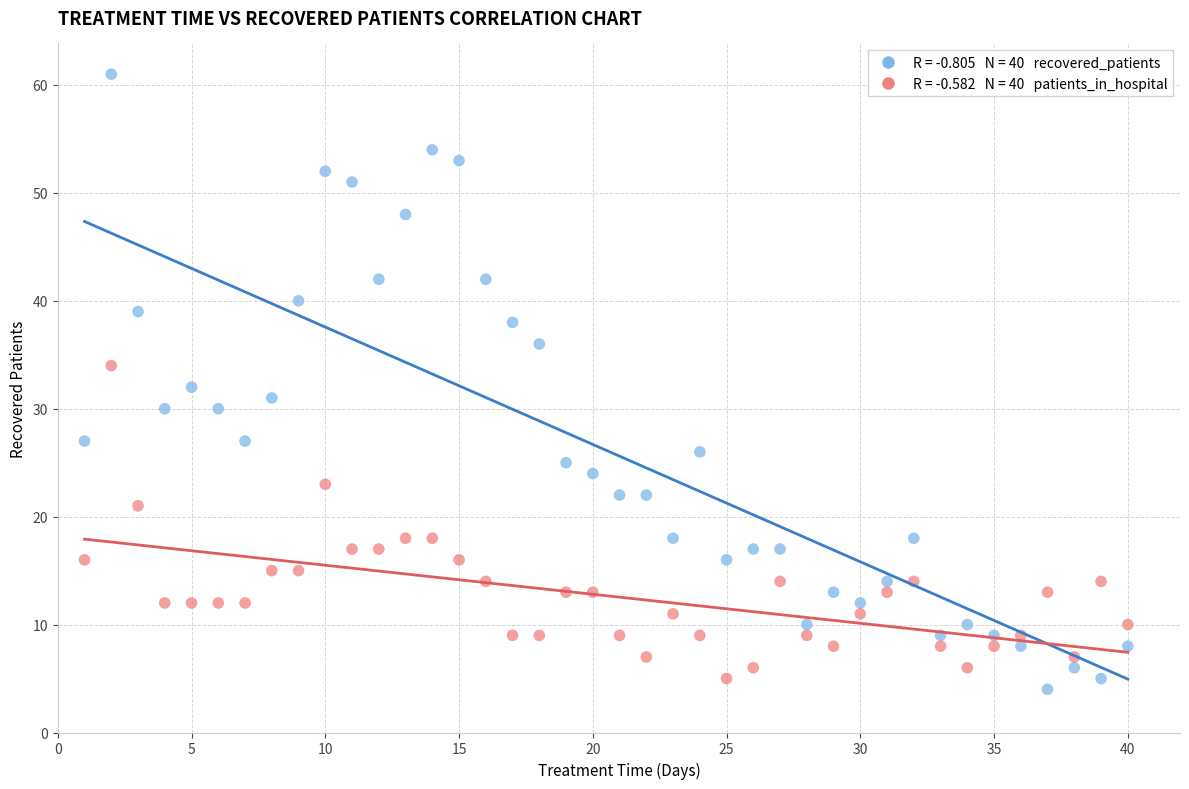

Across all data points, what is the range of X values (max minus min)?

39